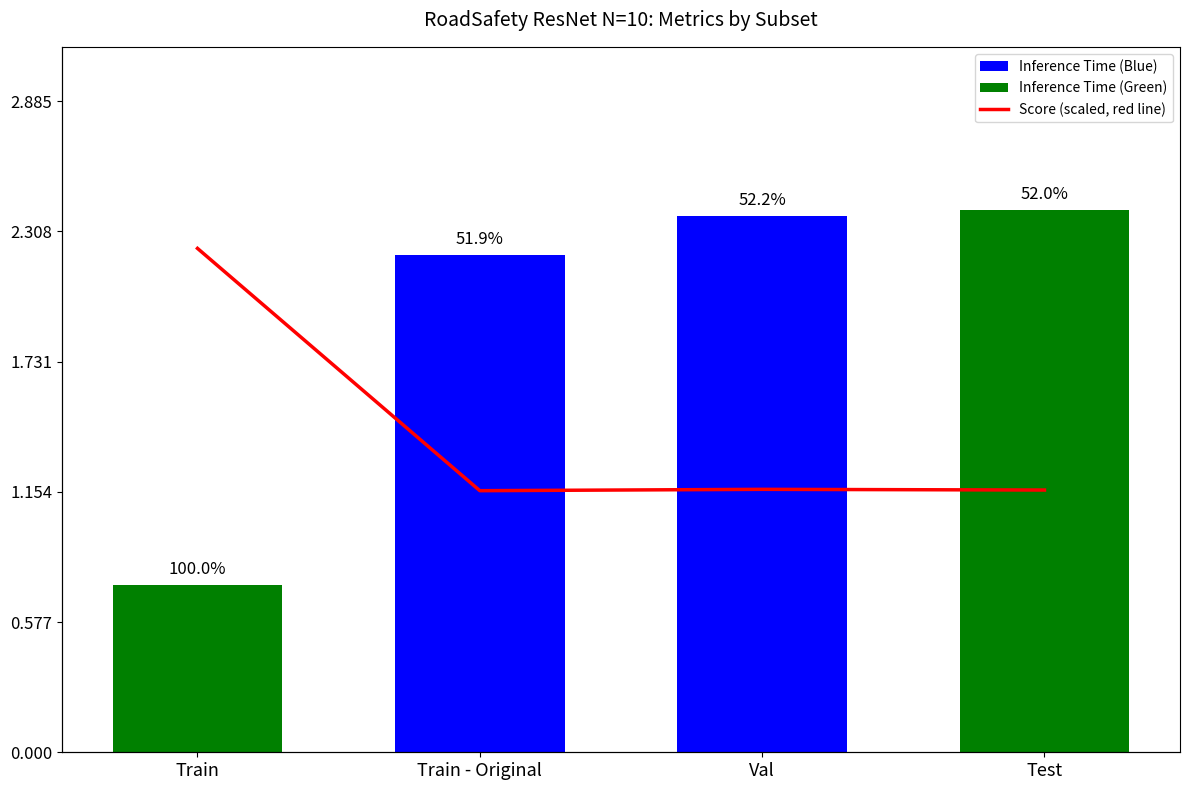

The Score (scaled) series shows 1.7 at Train - Original. True or false?

False